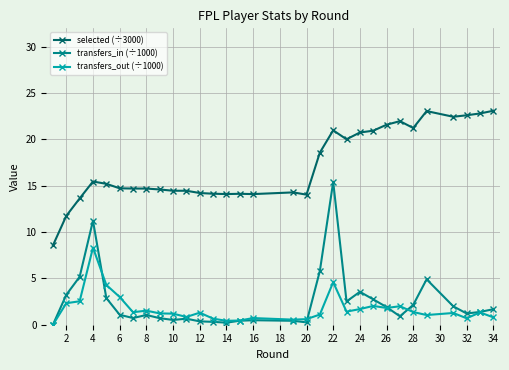

Which series has the largest total across all categories?

selected (÷3000)